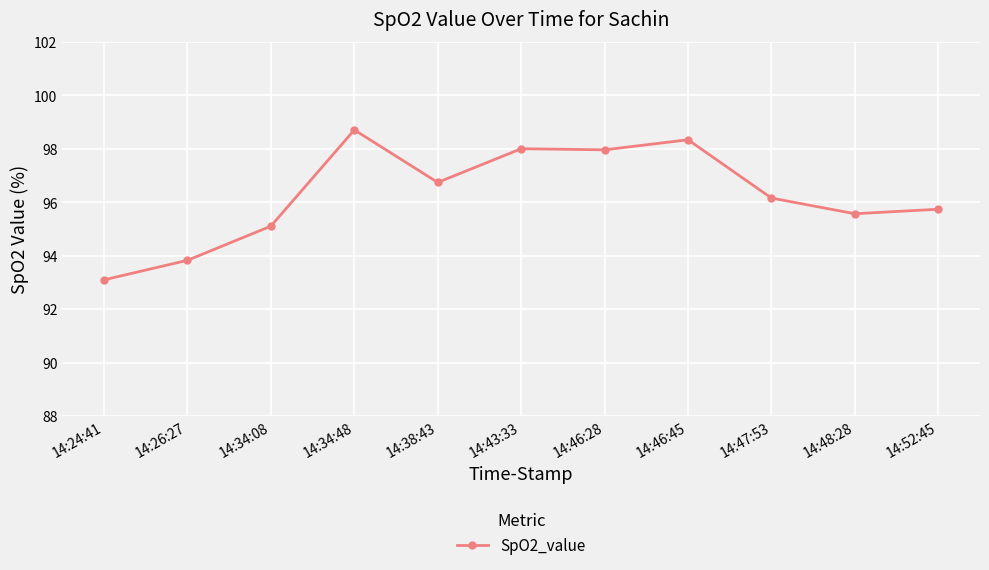

Reading left to right, extract all data points from this chart.

93.1	93.8	95.1	98.7	96.7	98.0	98.0	98.3	96.2	95.6	95.7